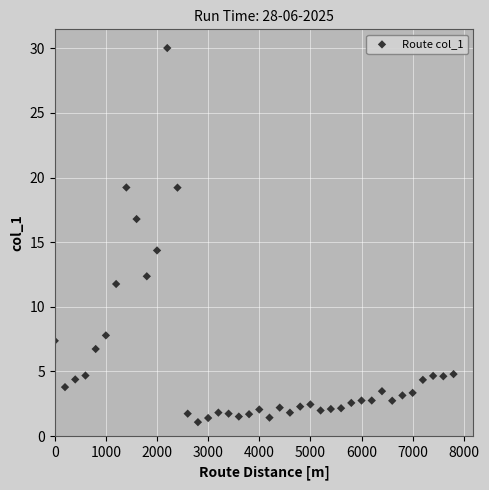

What is the range of Y values (max minus min)?

28.9